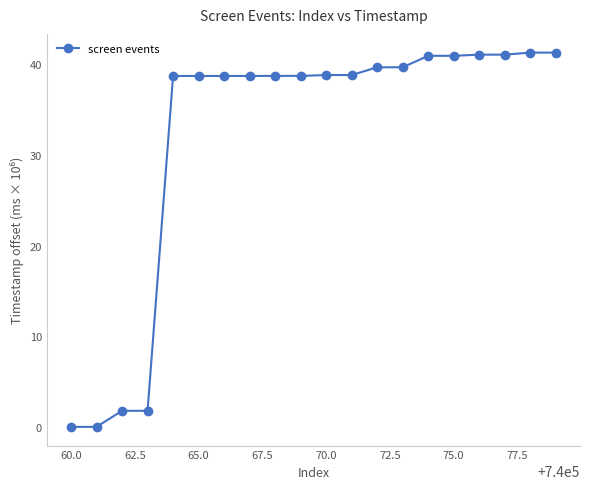

What is the sum of all values?

639.7